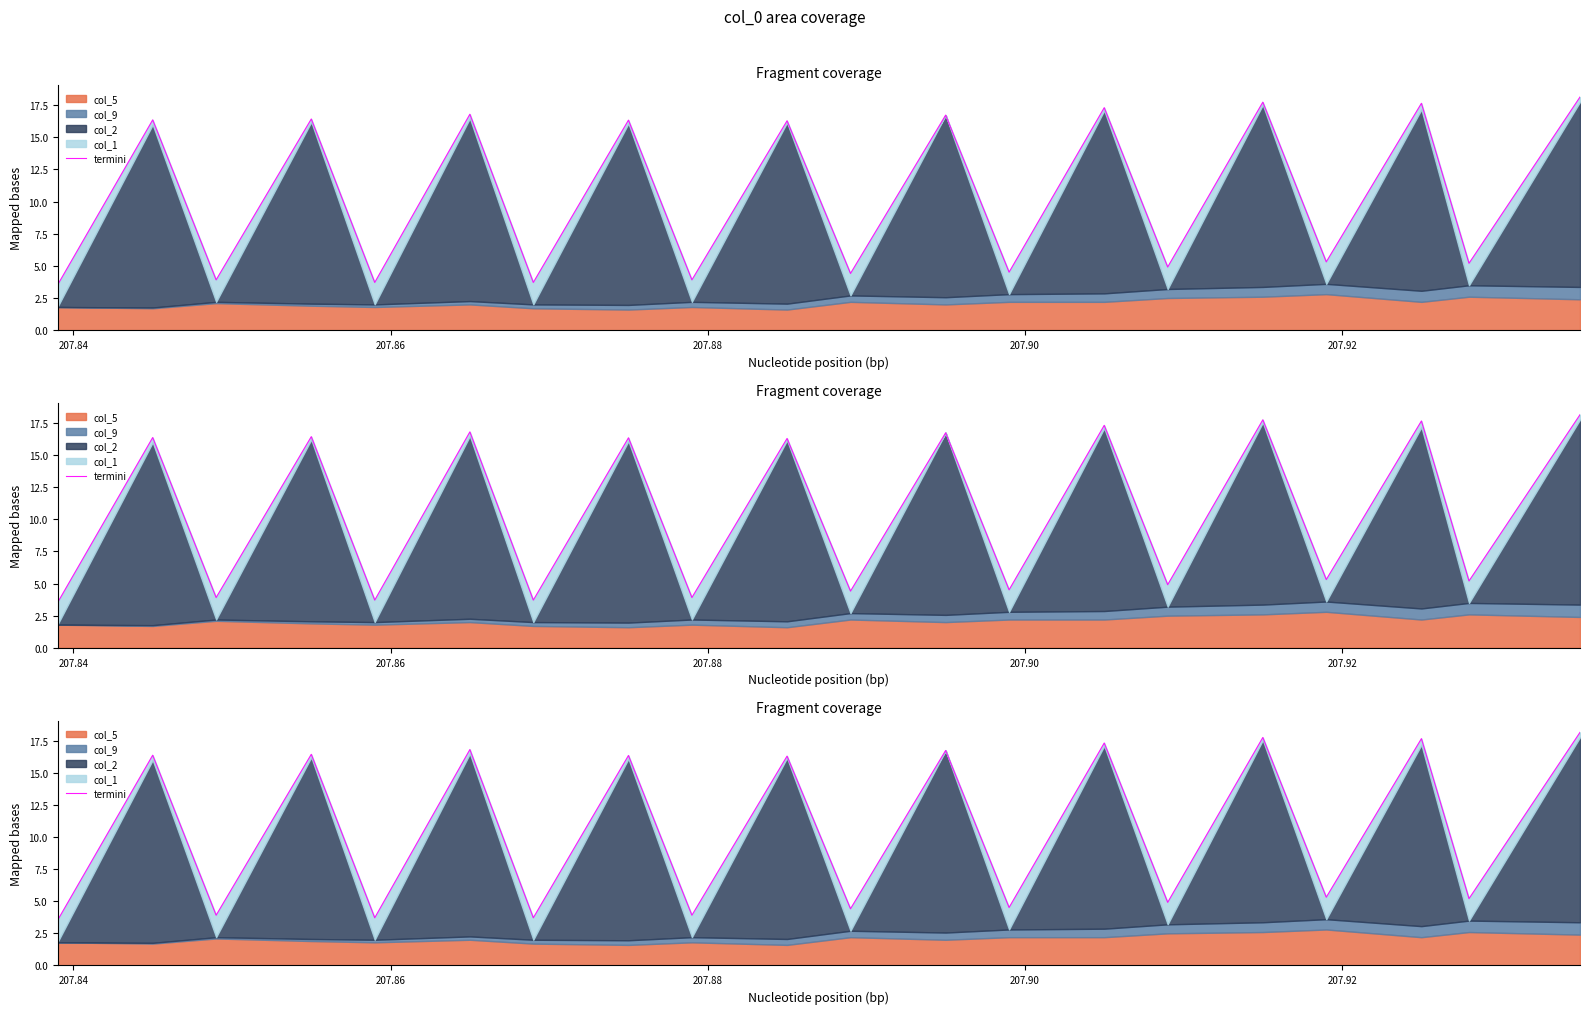

What is the sum of all values?

212.9